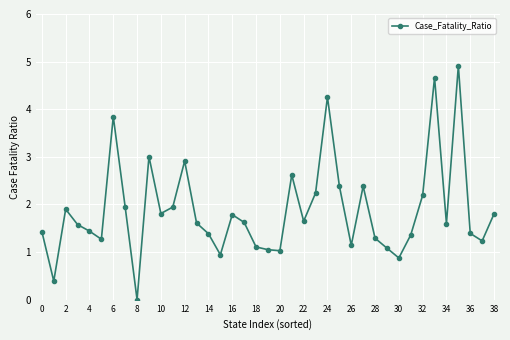

What is the sum of all values?

73.1